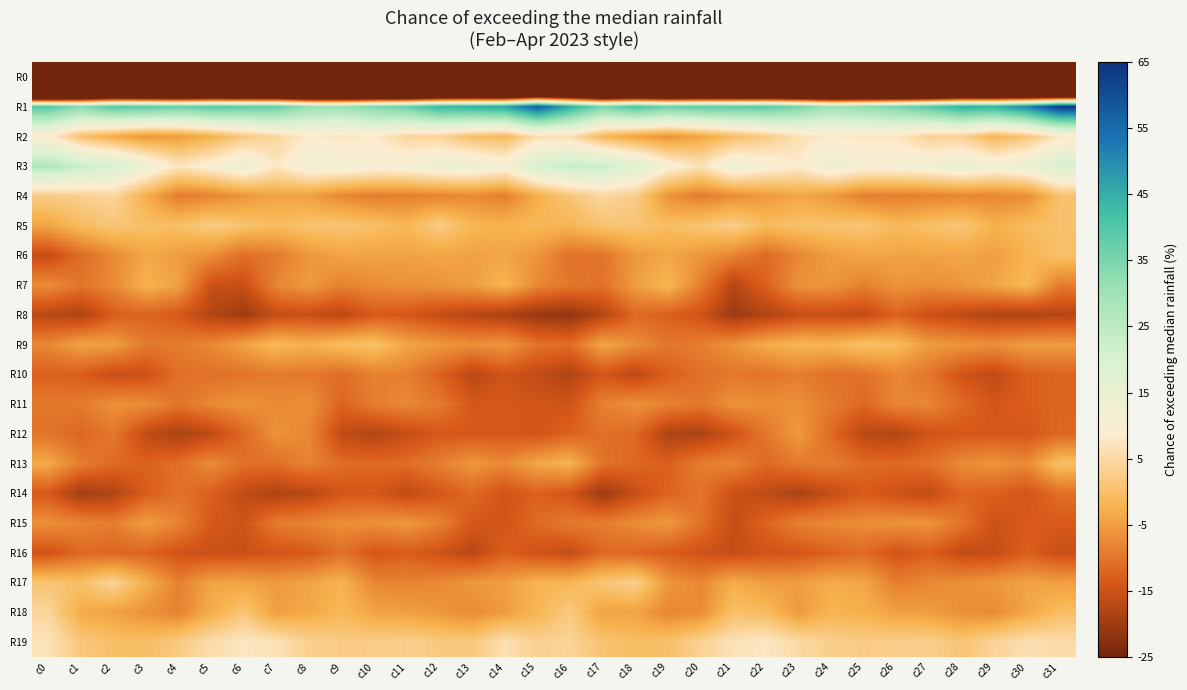

How many categories are shown in the chart?

32